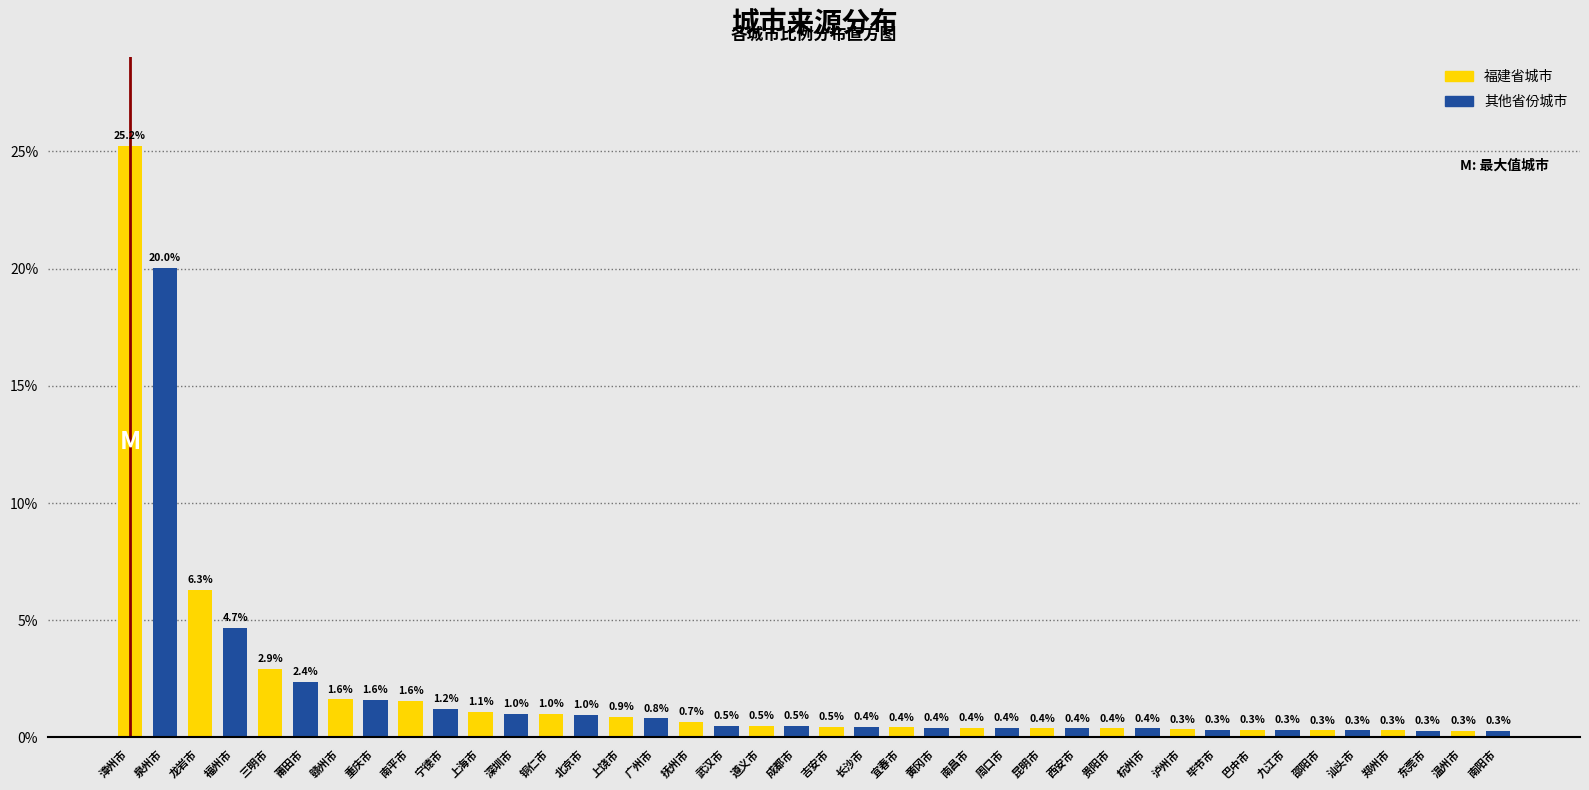

What is the maximum value shown in the chart?

25.2